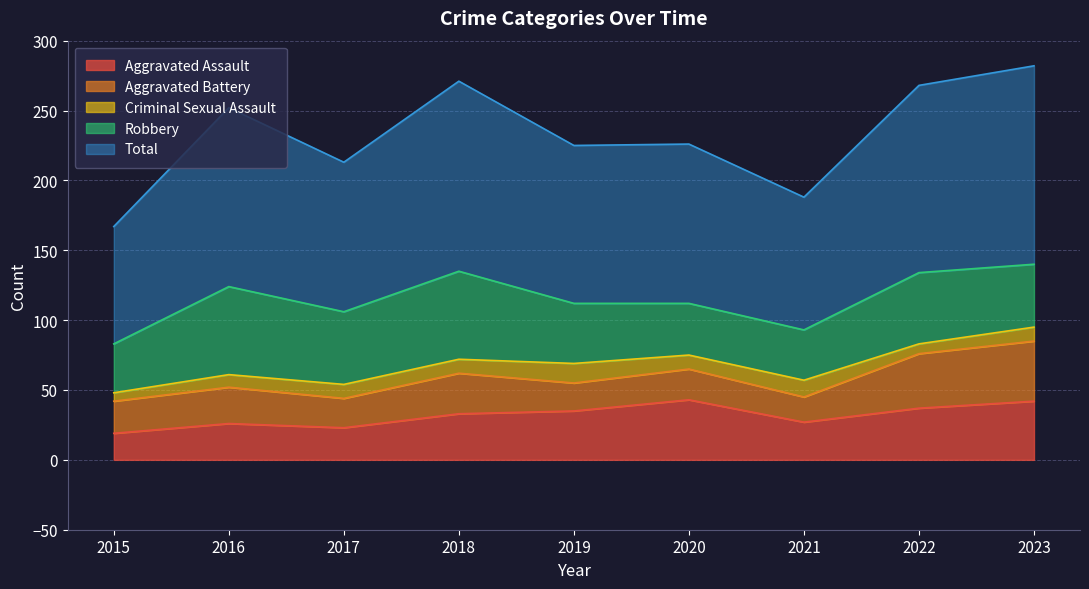

At how many categories does at least one series exceed 20?

9